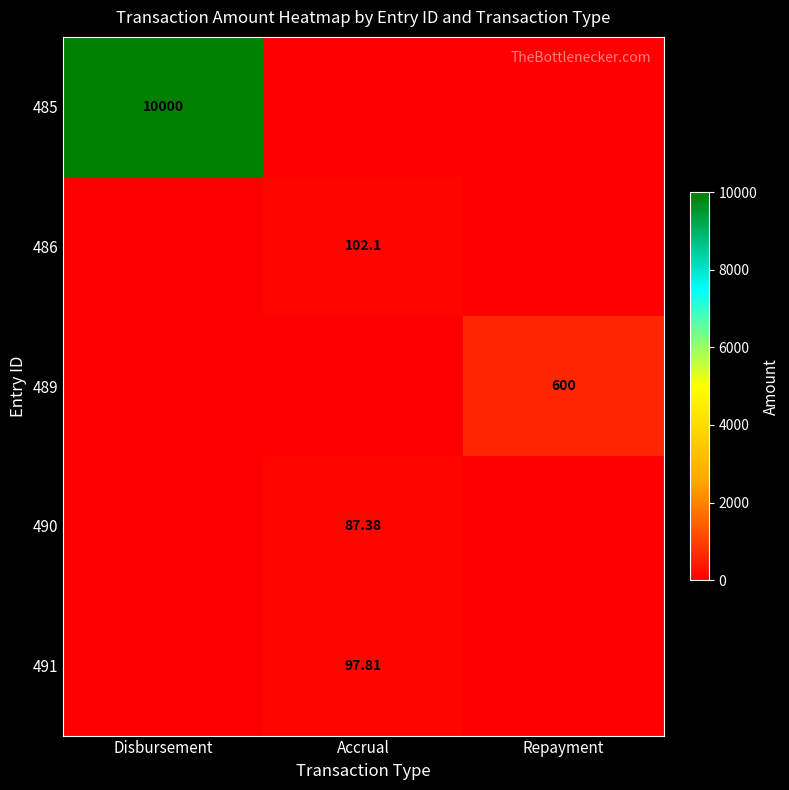

The value of 490 at Accrual is 87.4. True or false?

True